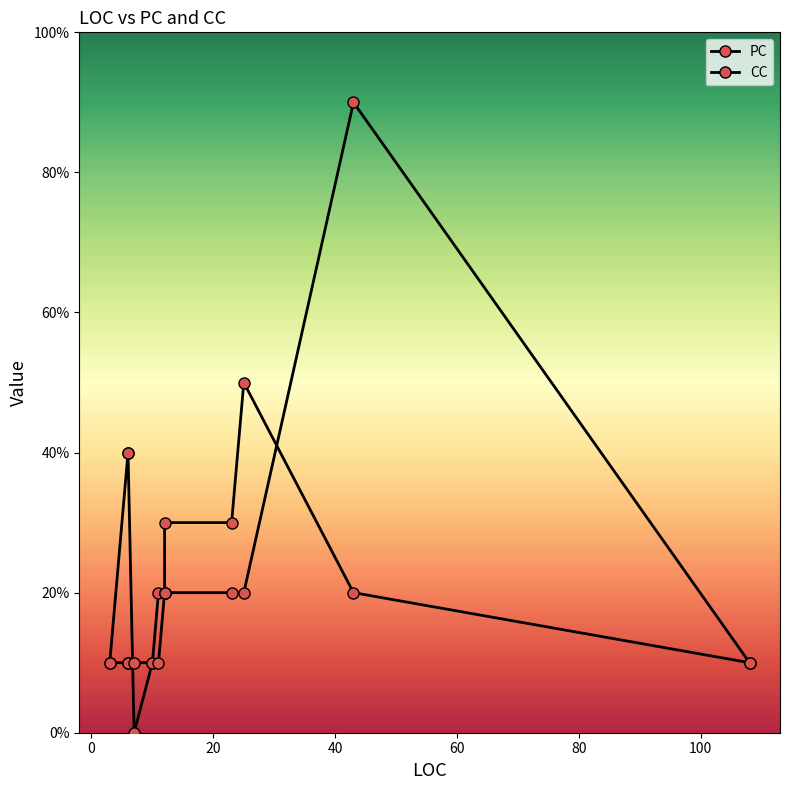

How many values in the PC series are below 2?

4